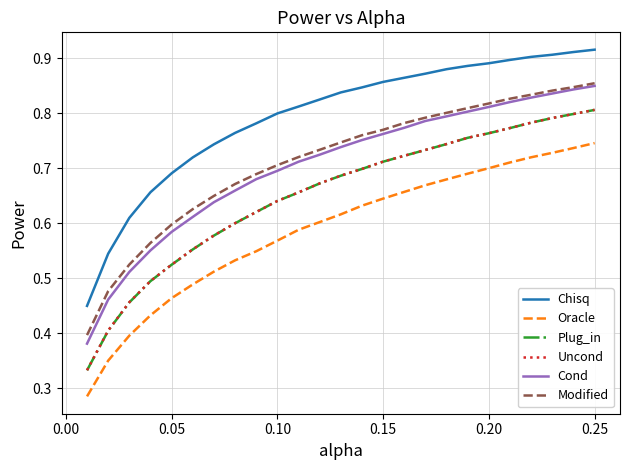

True or false: Chisq and Oracle cross at least once.

False